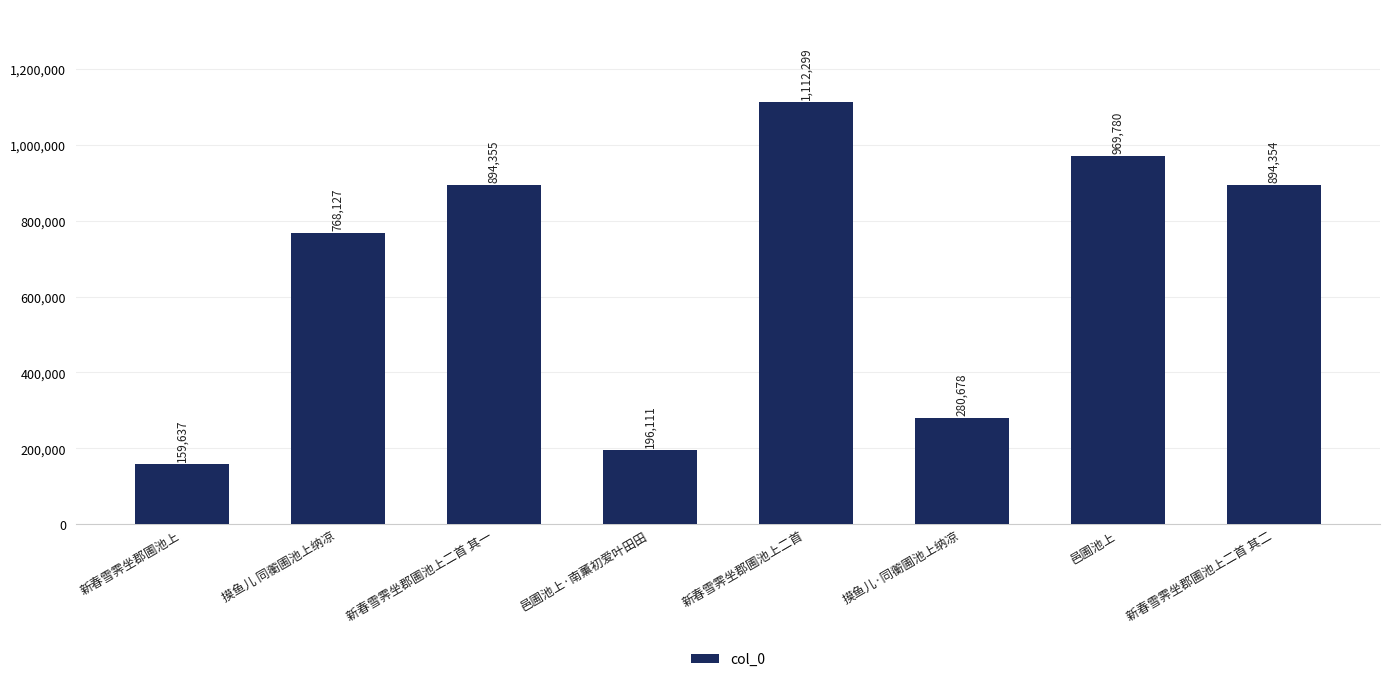

The chart shows a value of 1557484 at 新春雪霁坐郡圃池上二首. True or false?

False